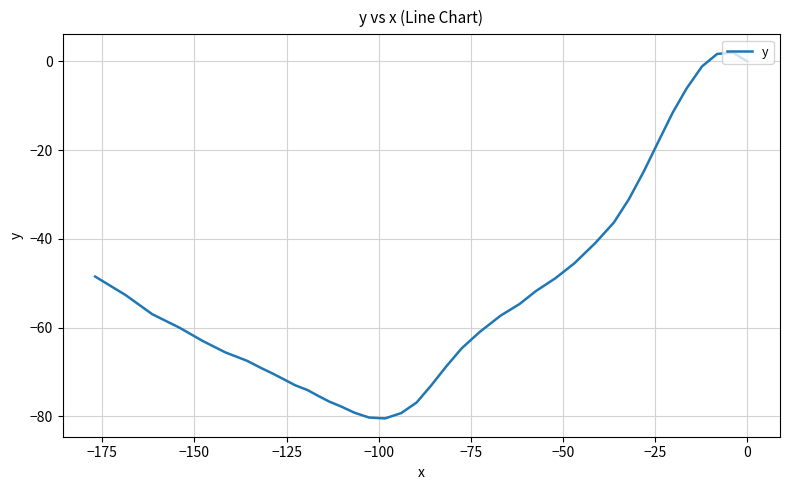

What is the maximum value shown in the chart?

2.0